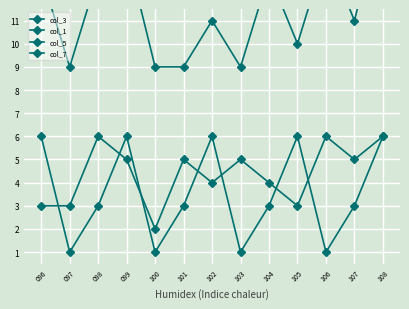

What is the maximum value for col_7?

6